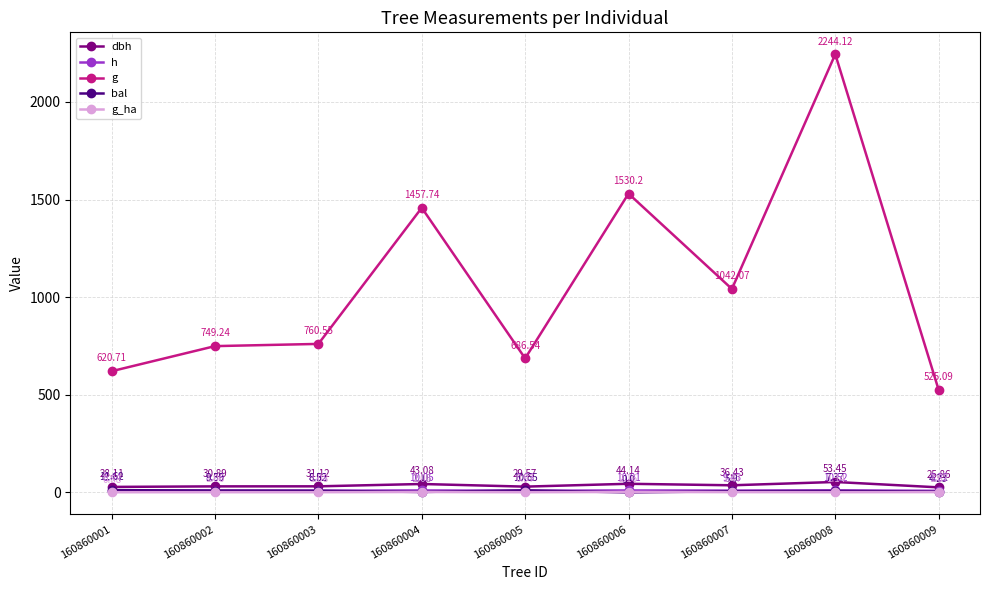

At which category is the sum across all series the highest?

160860008